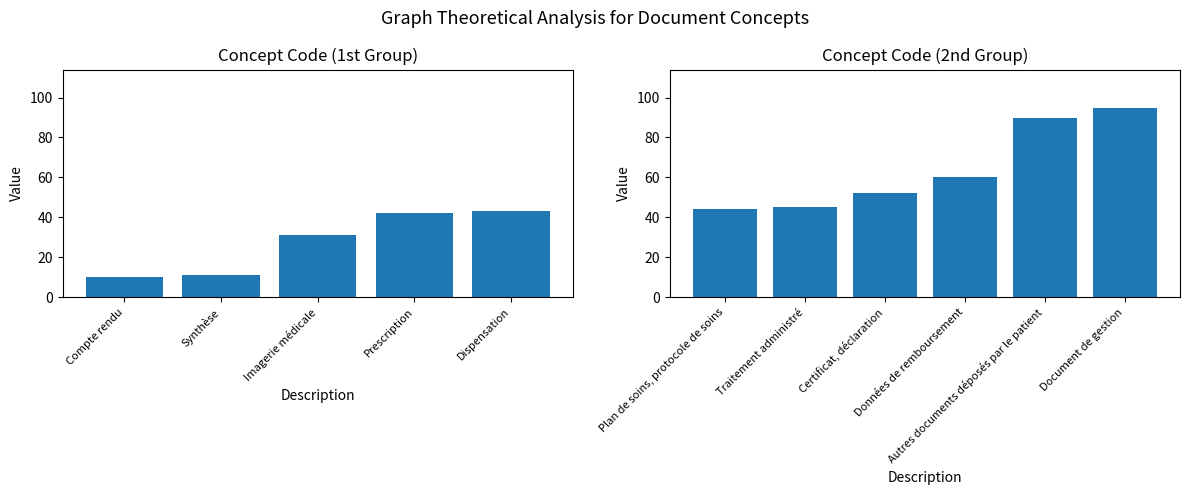

What is the sum of all values?

523